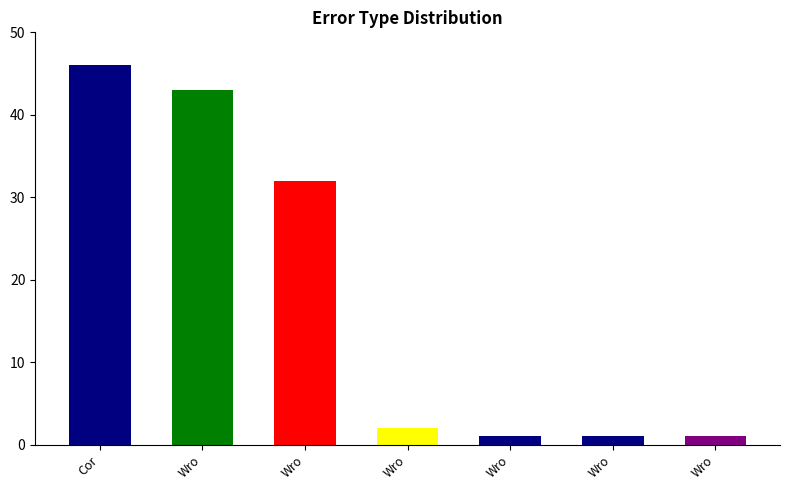

At which label does the data first exceed 2?

Cor